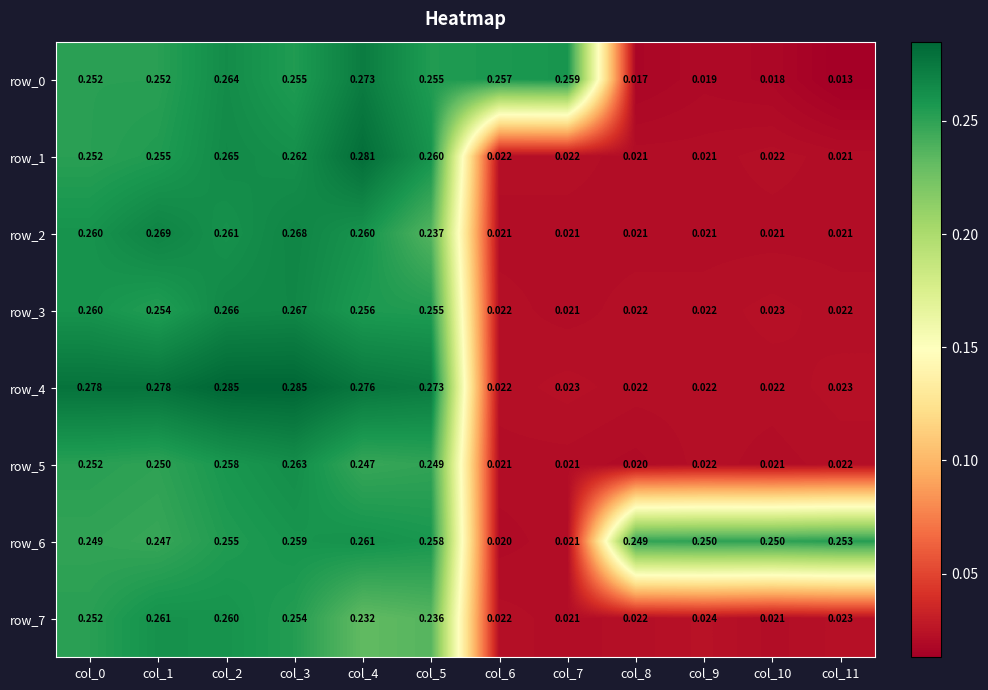

How many categories are shown in the chart?

12